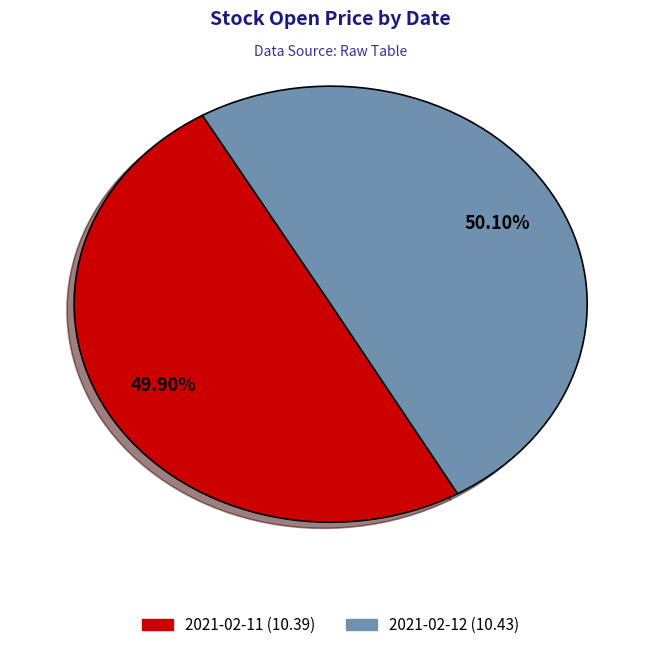

How much of the chart is everything except 2021-02-12?

49.9%